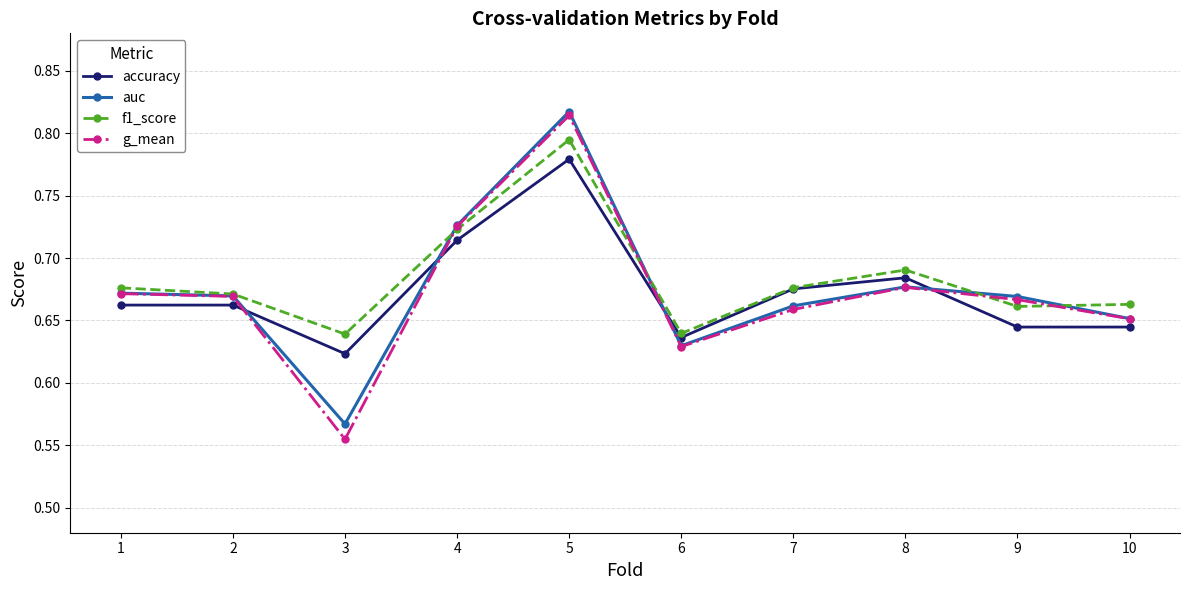

Which series has the widest spread of values?

g_mean